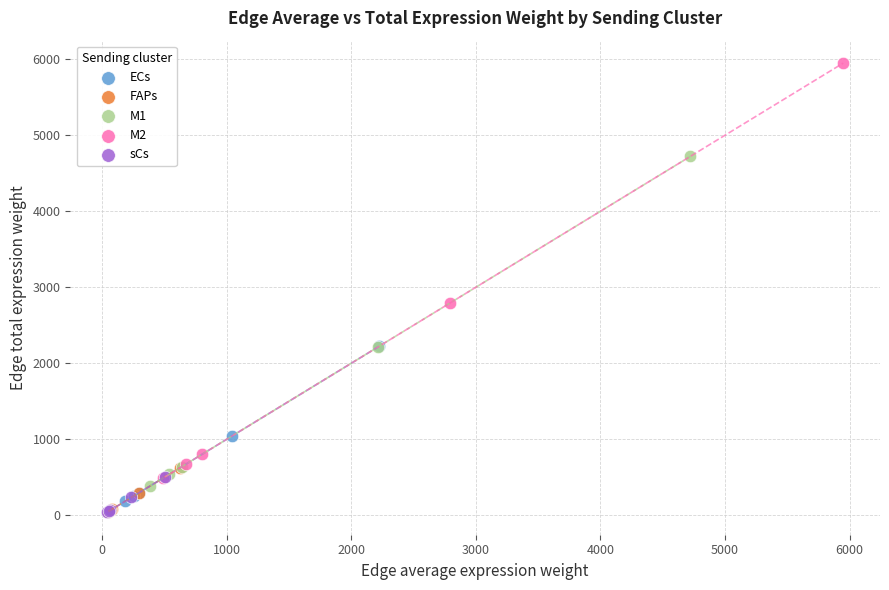

Which series has the widest spread of Y values?

M2